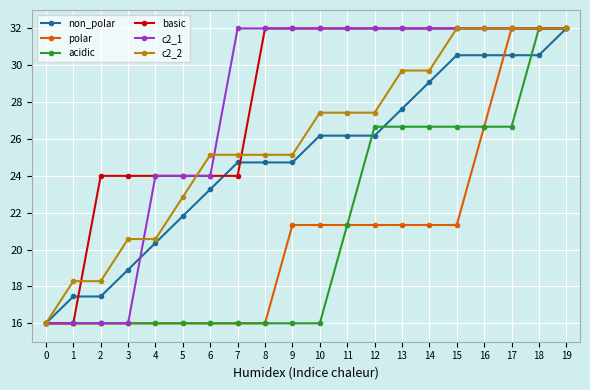

What is the sum of all acidic values?

421.3